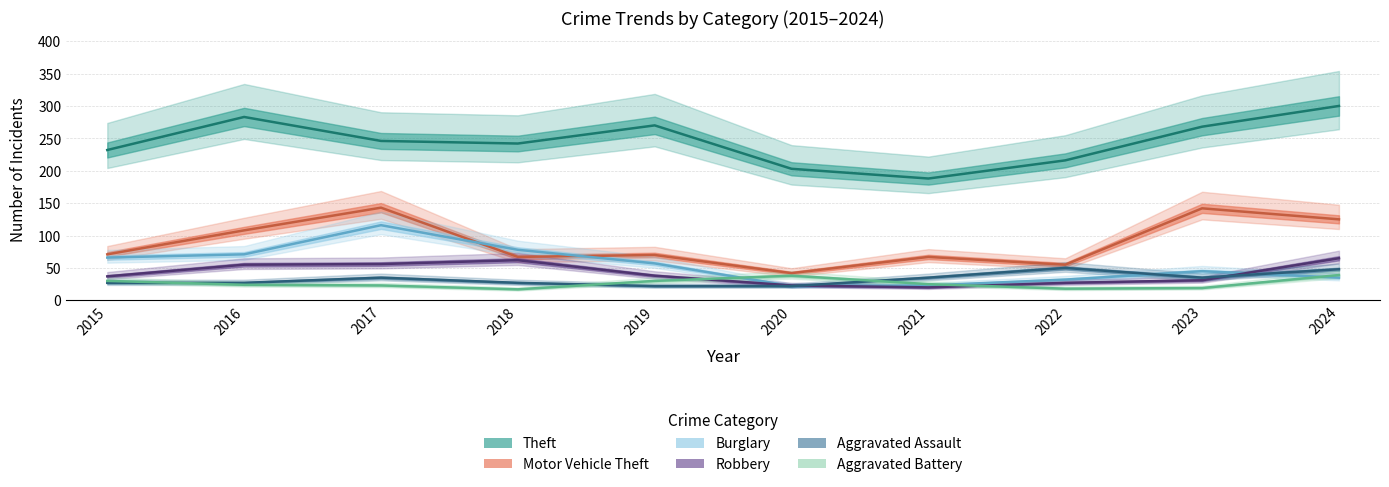

Where is Theft nearest to the value 244?

2017